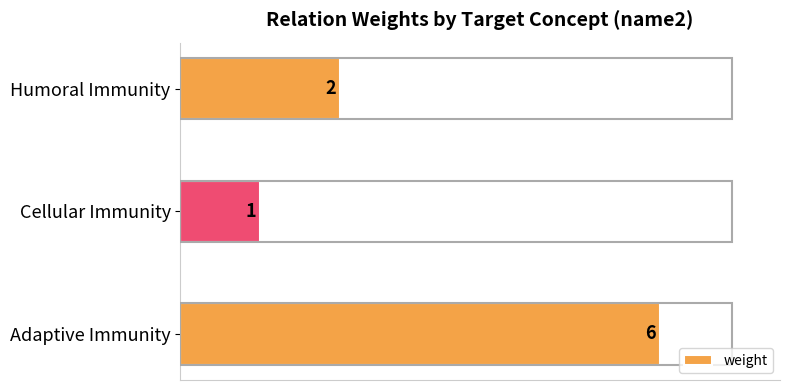

Which category has the lowest value across all series?

Cellular Immunity